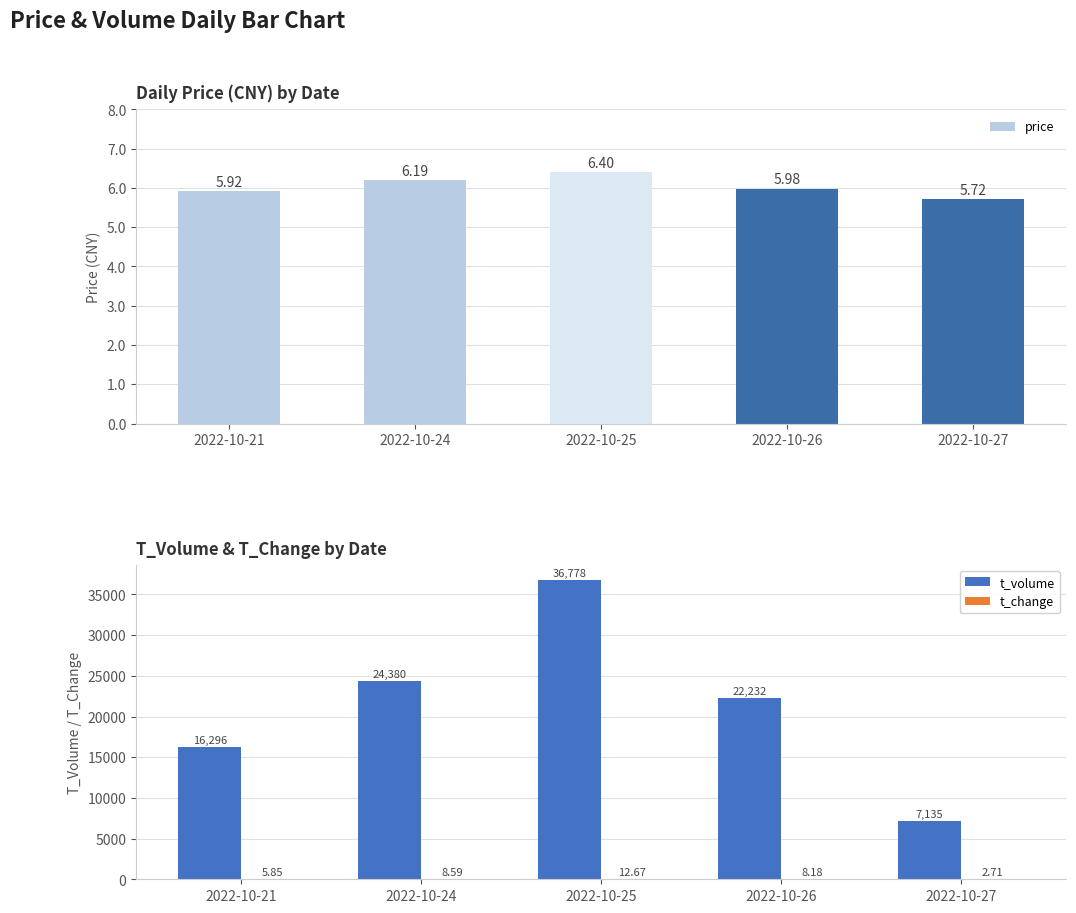

At which label does t_volume reach its minimum?

2022-10-27